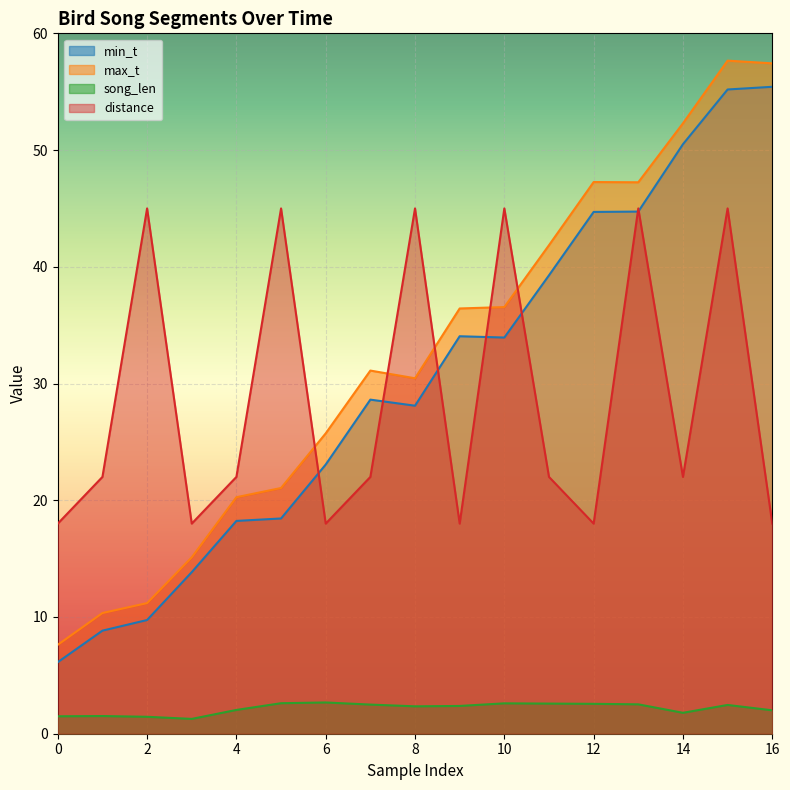

How many interior local valleys does the min_t series have?

2